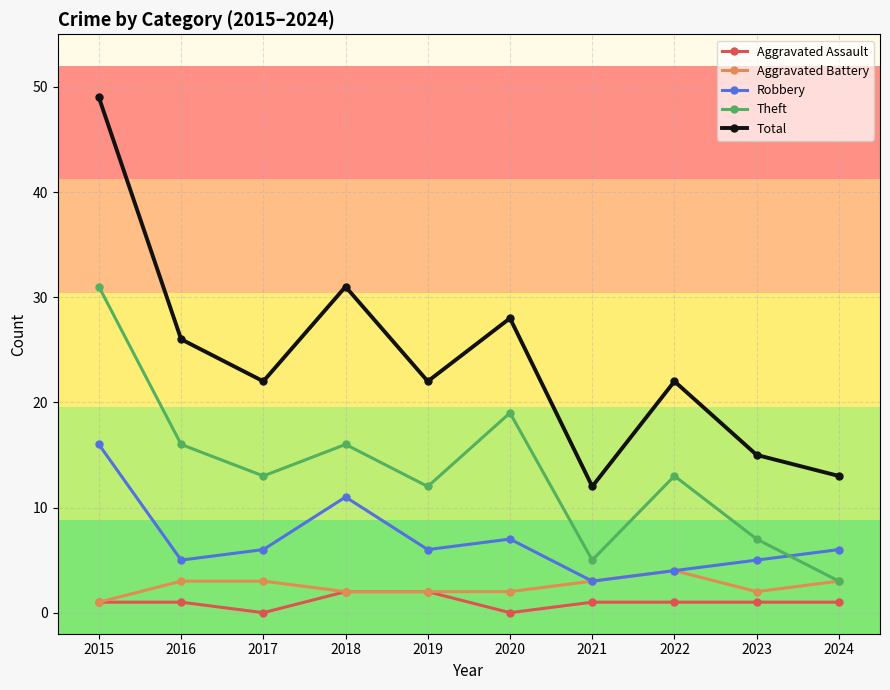

True or false: Theft has more than 0 points higher than both neighbors.

True